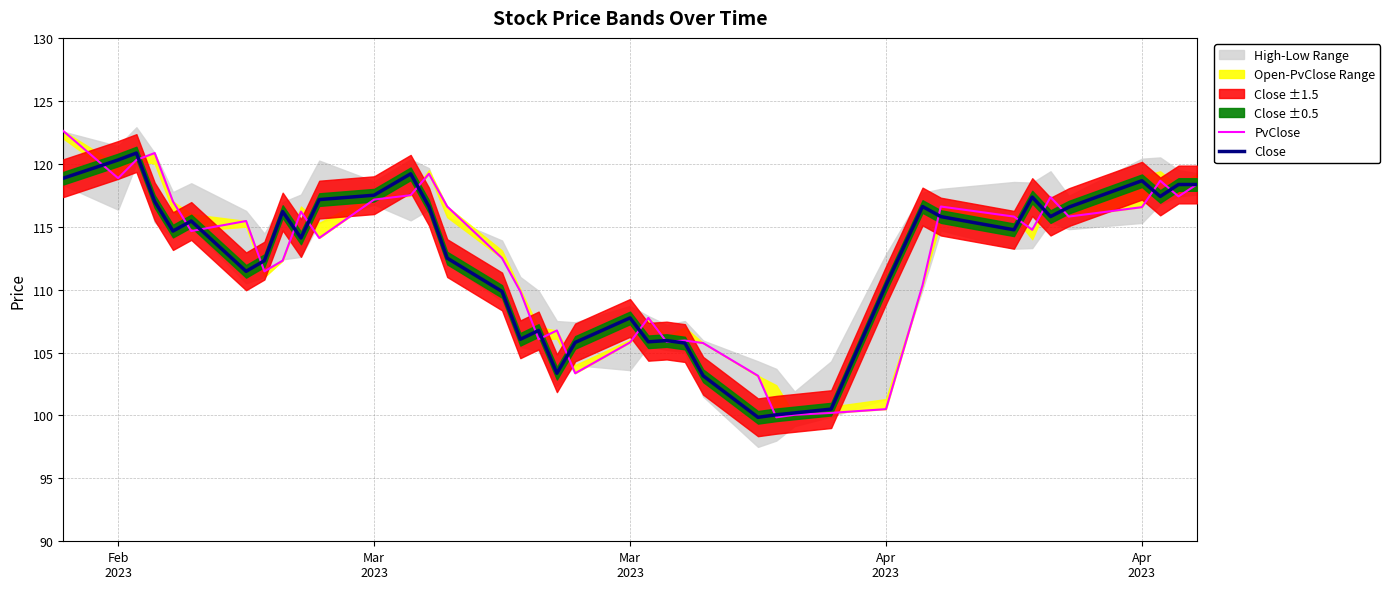

Does the chart have visible grid lines?

Yes